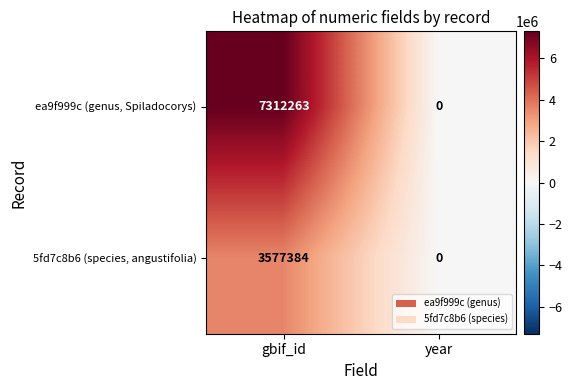

Between gbif_id and year, which series saw the biggest shift?

ea9f999c (genus, Spiladocorys)